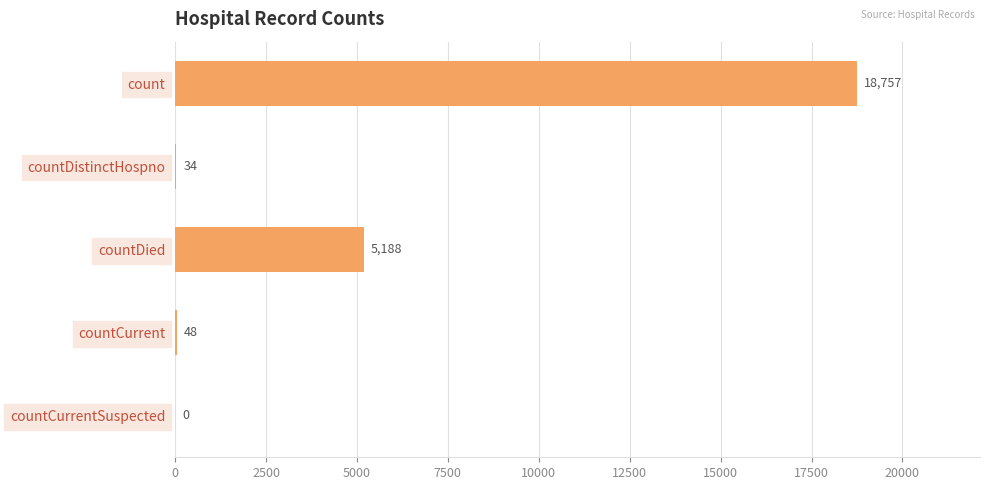

Where is the data nearest to the value 9378?

countDied